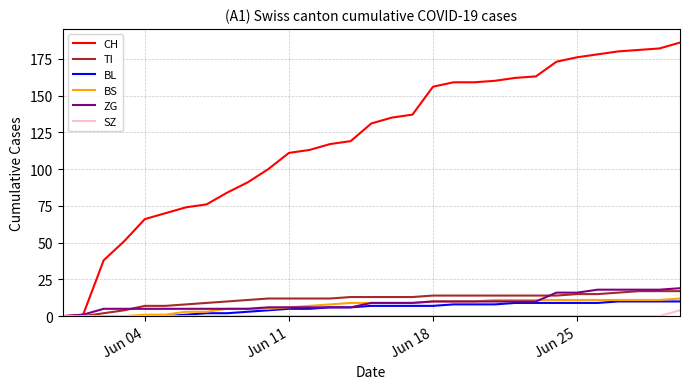

What is the difference between the maximum and minimum values in the BL series?

10